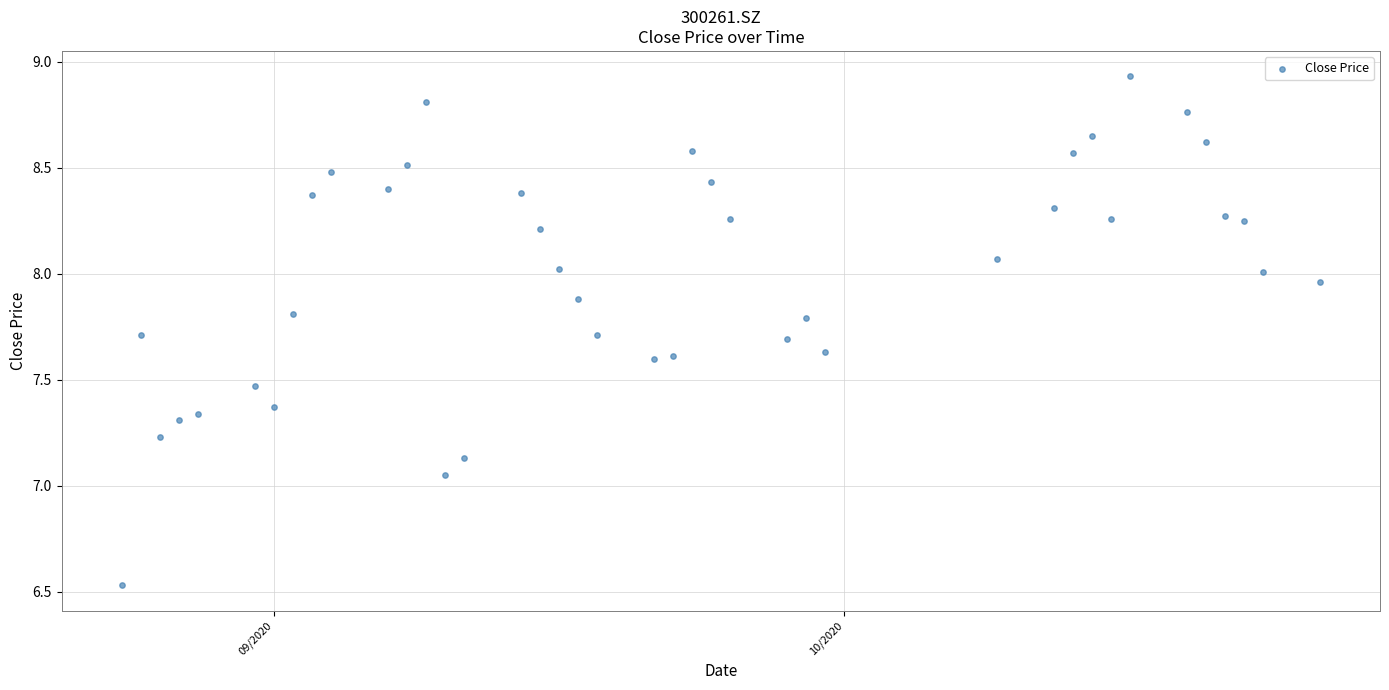

What is the range of X values (max minus min)?

63.0